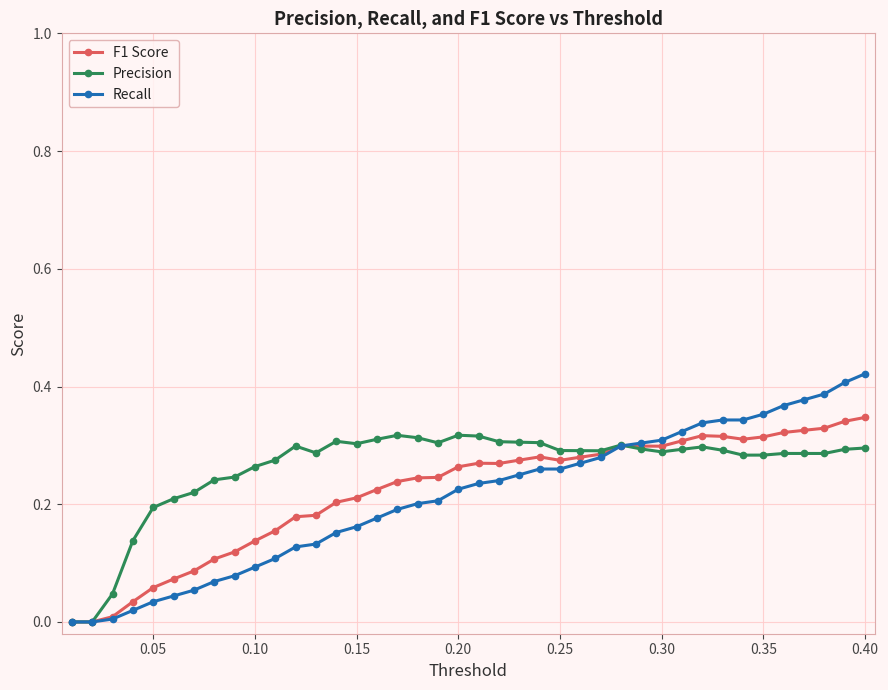

Which series has the largest range (max minus min)?

Recall